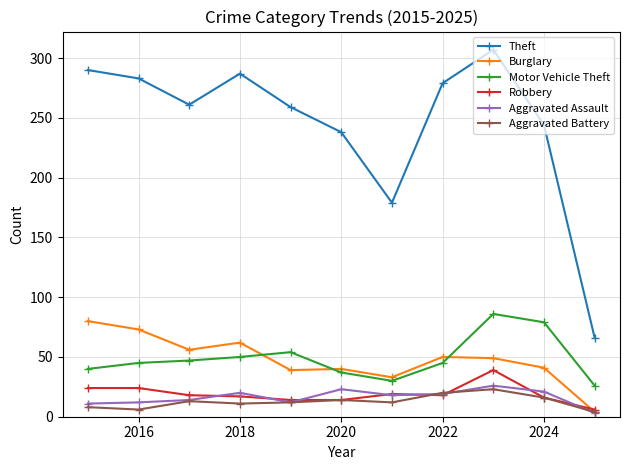

Which series has the largest total across all categories?

Theft